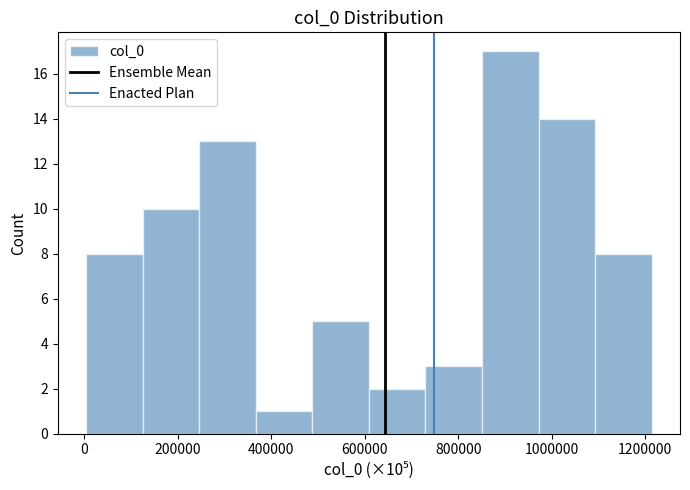

Over which range of the x-axis is the bar tallest?

860000 to 980000